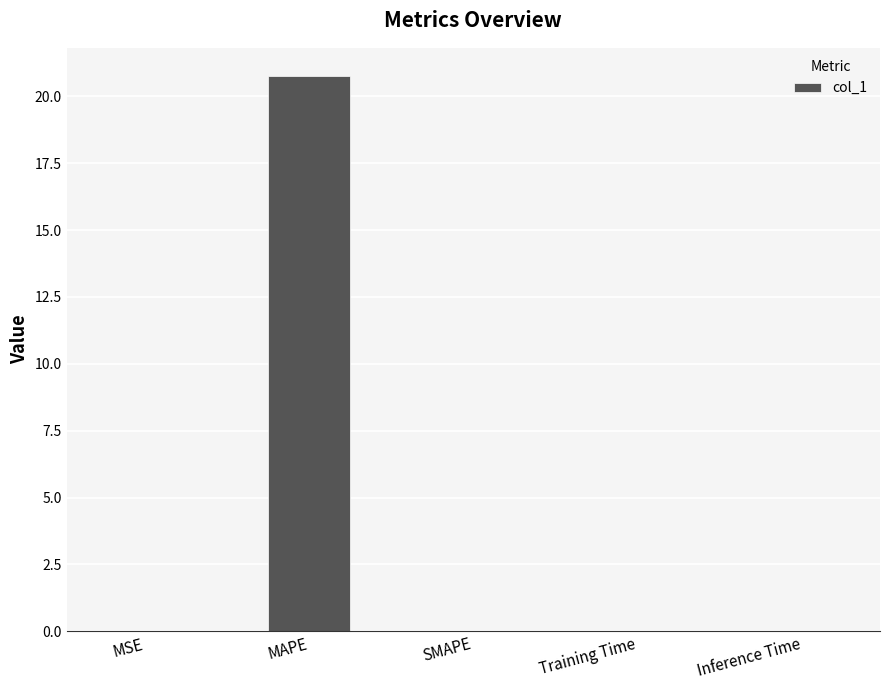

The chart shows a value of 0.0 at Inference Time. True or false?

True